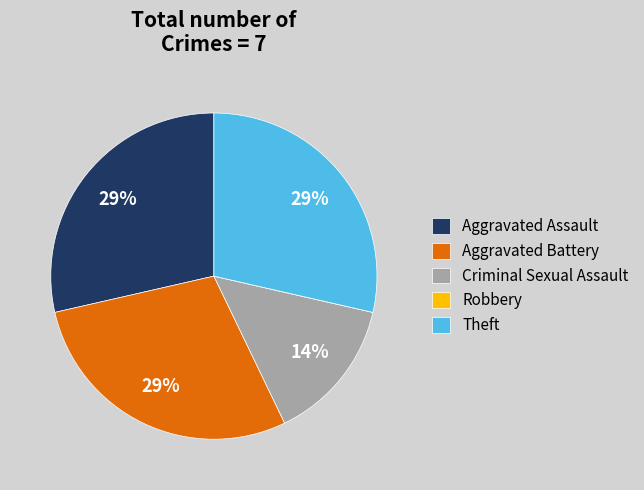

Is there any slice that represents more than half of the pie?

No